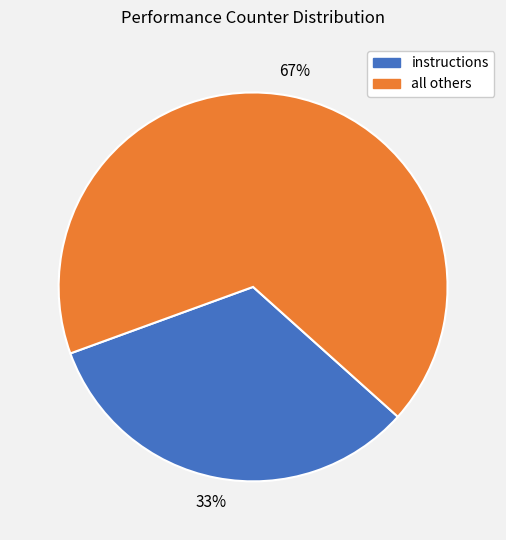

Count the number of slices in the pie.

2